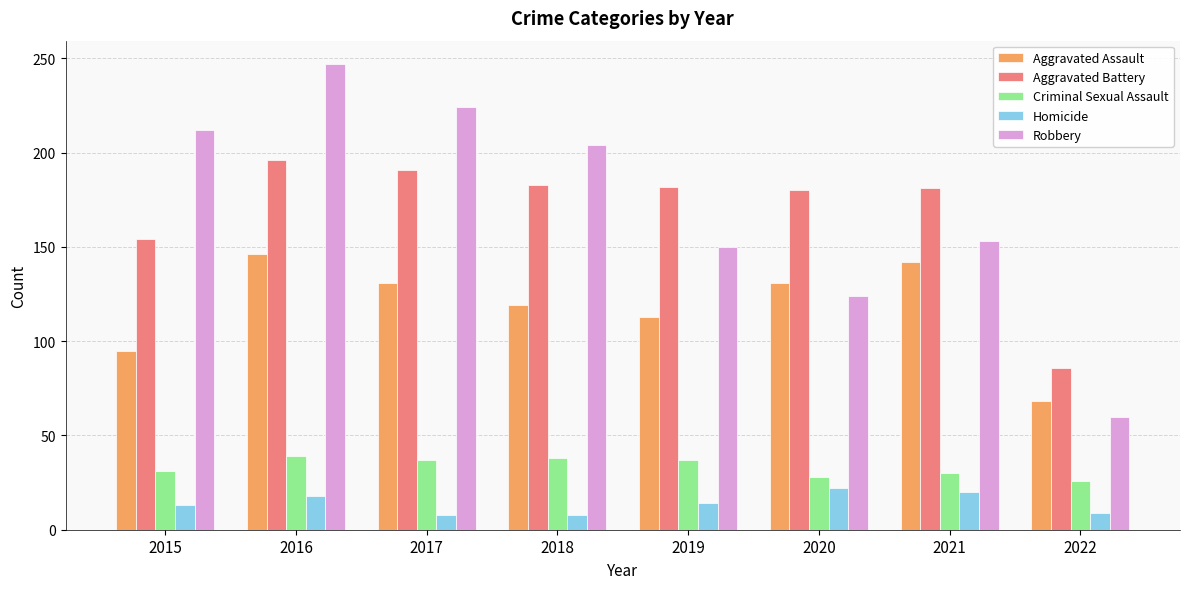

Which series has the widest spread of values?

Robbery